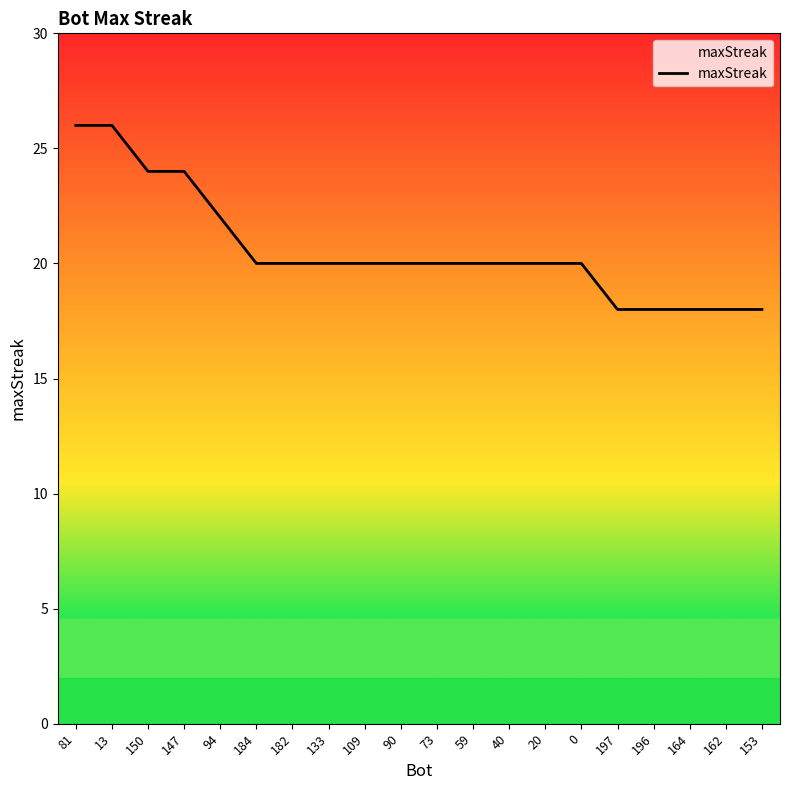

Between 147 and 184, which is larger?

147